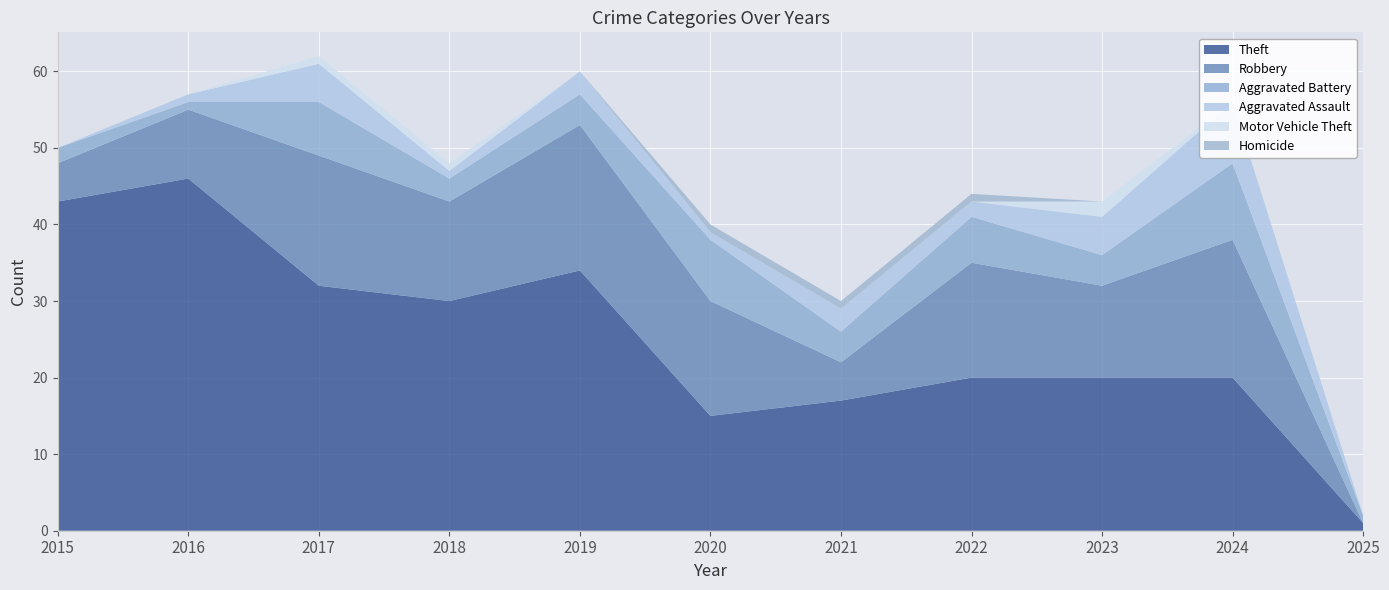

Reading left to right, what are all the values shown in this chart?

Theft: 43	46	32	30	34	15	17	20	20	20	1
Robbery: 5	9	17	13	19	15	5	15	12	18	0
Aggravated Battery: 2	1	7	3	4	8	4	6	4	10	1
Aggravated Assault: 0	1	5	1	3	1	3	2	5	8	0
Motor Vehicle Theft: 0	0	1	1	0	0	0	0	2	0	0
Homicide: 0	0	0	0	0	1	1	1	0	0	0